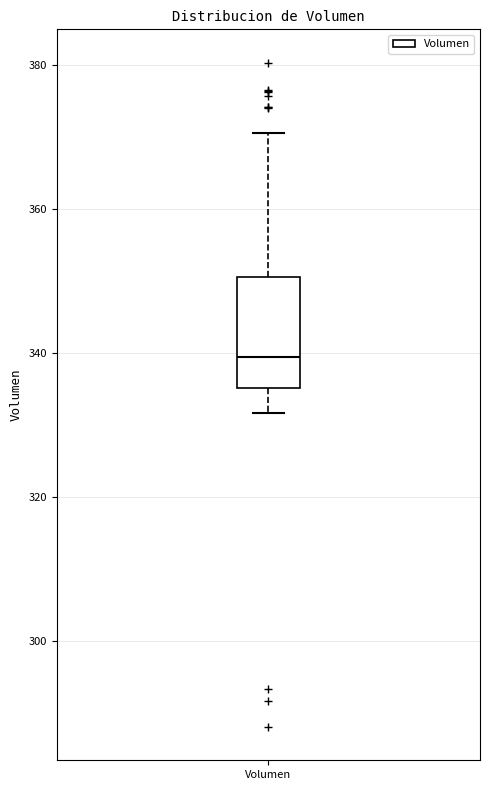

Transcribe this box plot: give where the median line is, the range the box spans, and where the two whiskers end, as read against the y-axis. The values are not printed on the chart, so give them approximately, as read against the axis.

median 340, box 336 to 350, whiskers 332 to 370